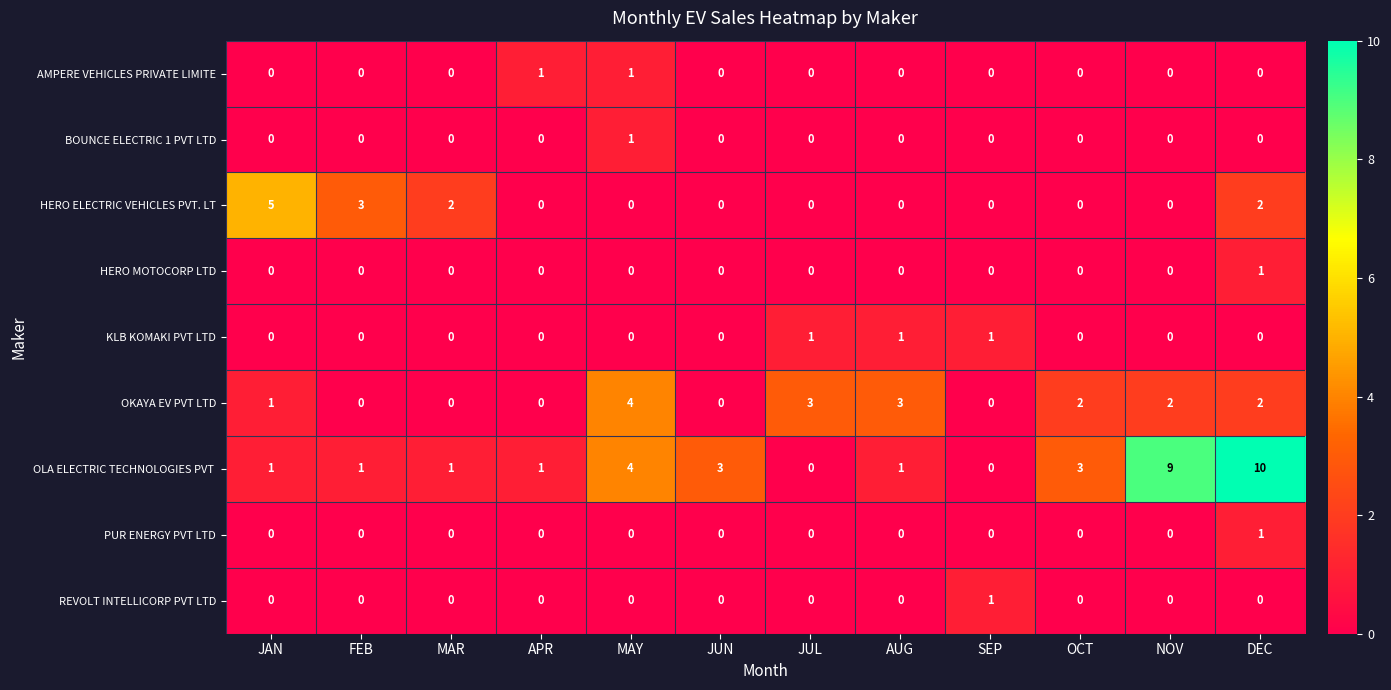

Read the OKAYA EV PVT LTD value at MAY.

4